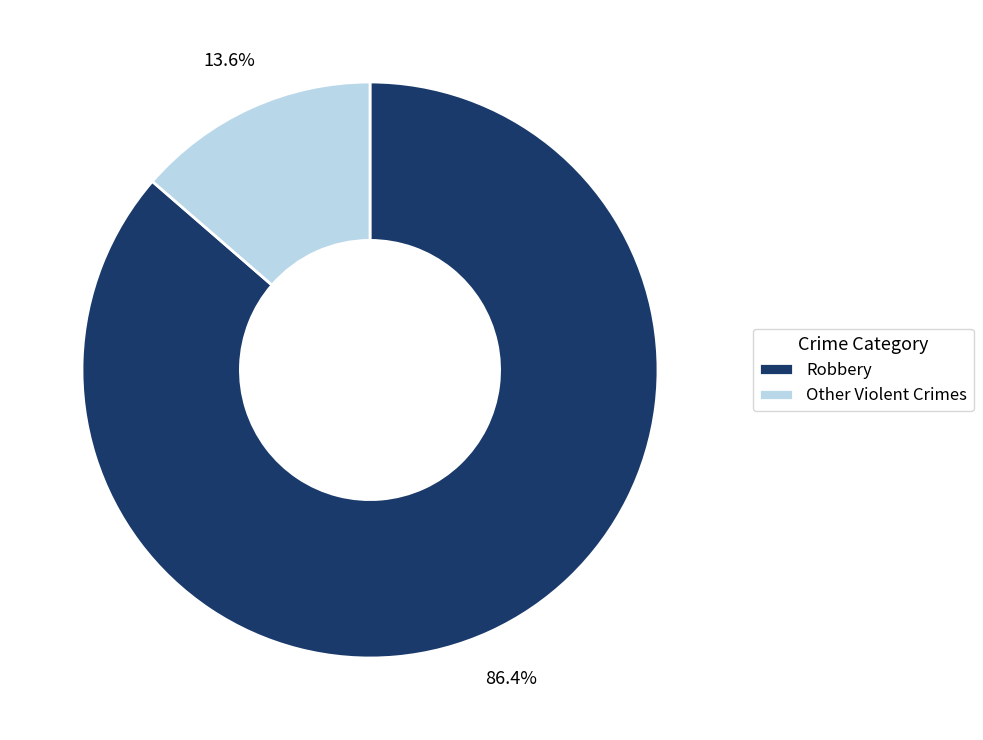

How many slices are in this pie chart?

2